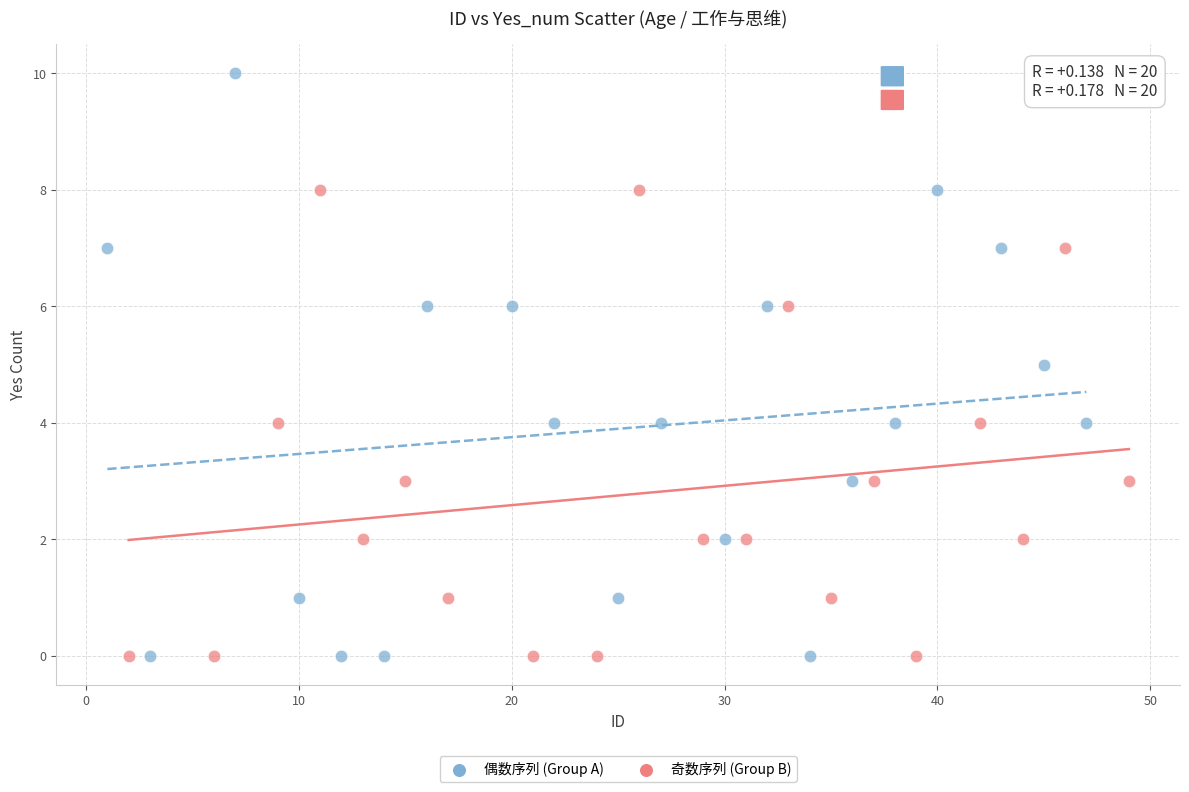

Which series has the largest Y range (max minus min)?

偶数序列 (Group A)